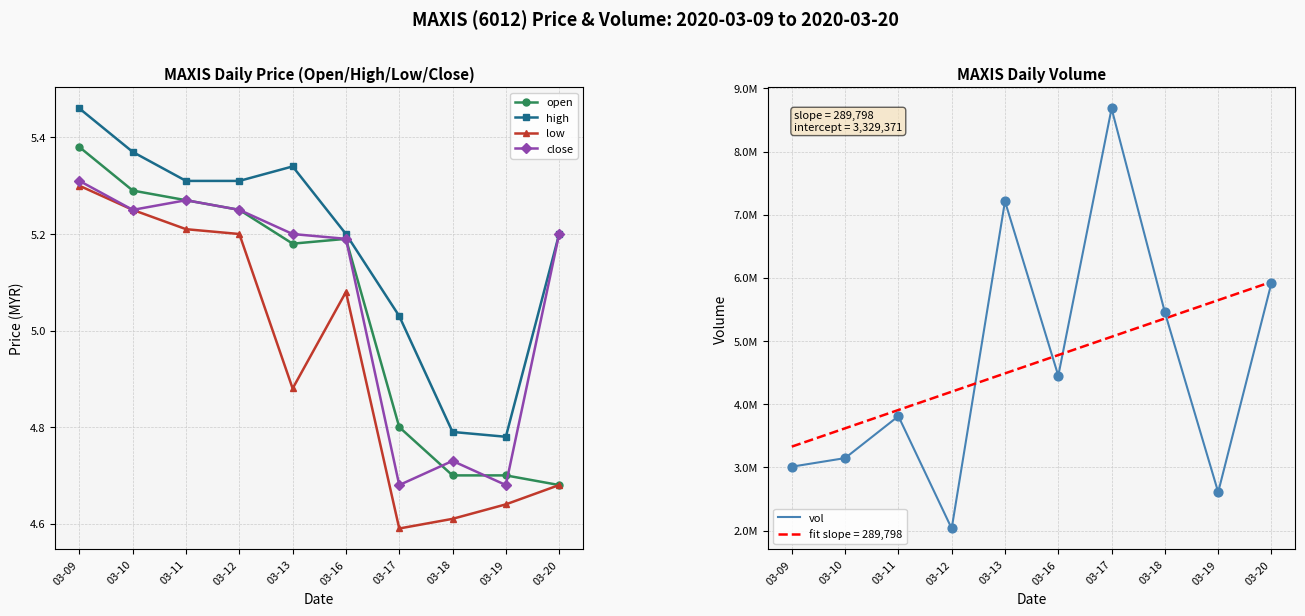

Is the value of high at 03-10 greater than the value of low at 03-12?

Yes